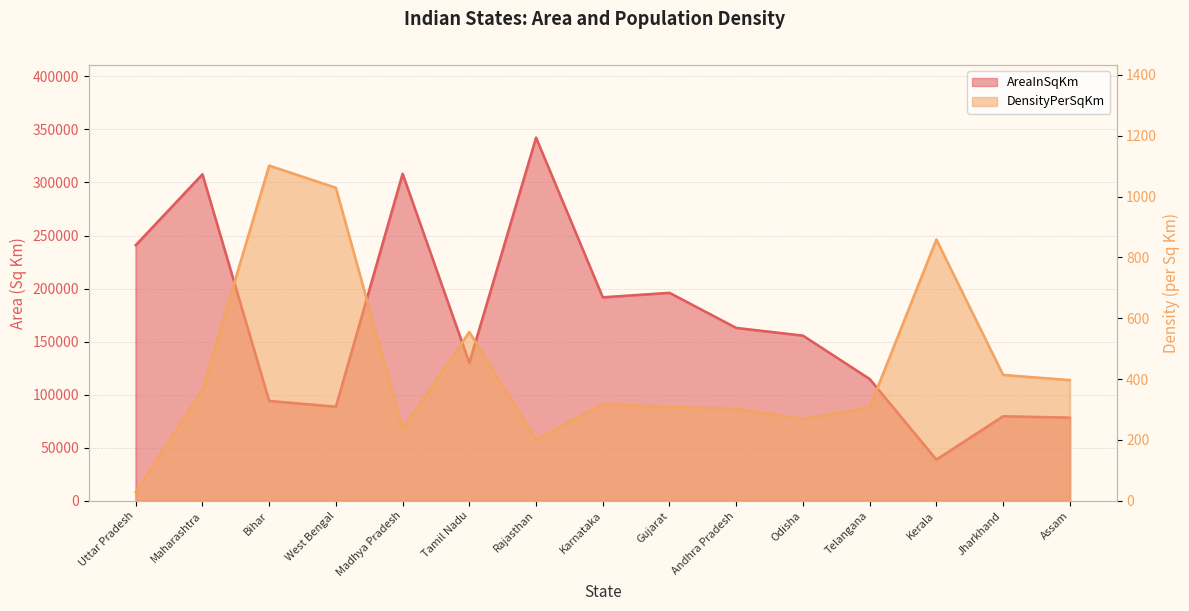

Is the value of DensityPerSqKm at West Bengal greater than the value of AreaInSqKm at Madhya Pradesh?

No